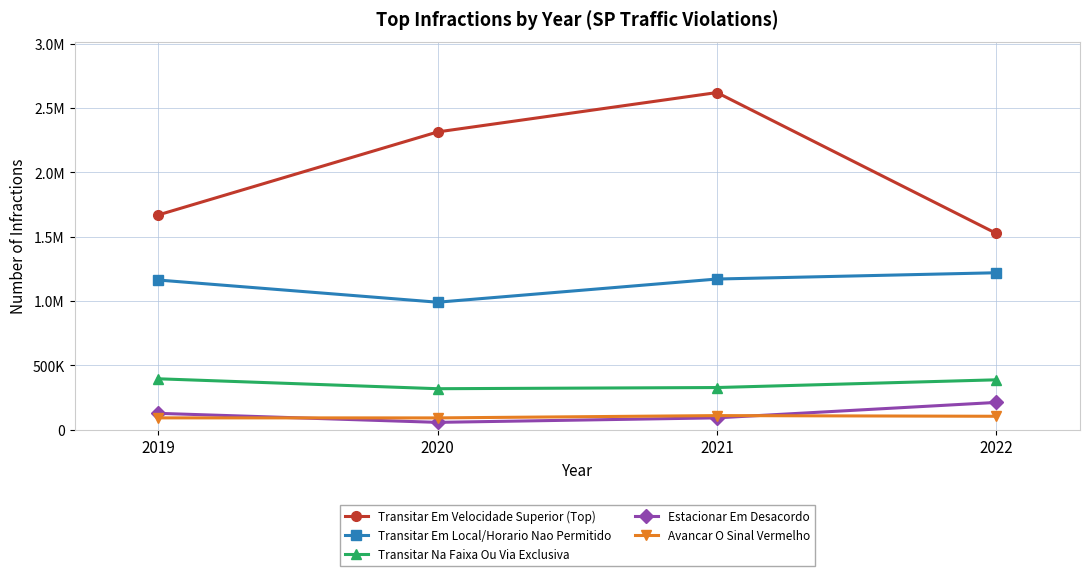

What are all the series names shown in the legend?

Transitar Em Velocidade Superior (Top), Transitar Em Local/Horario Nao Permitido, Transitar Na Faixa Ou Via Exclusiva, Estacionar Em Desacordo, Avancar O Sinal Vermelho